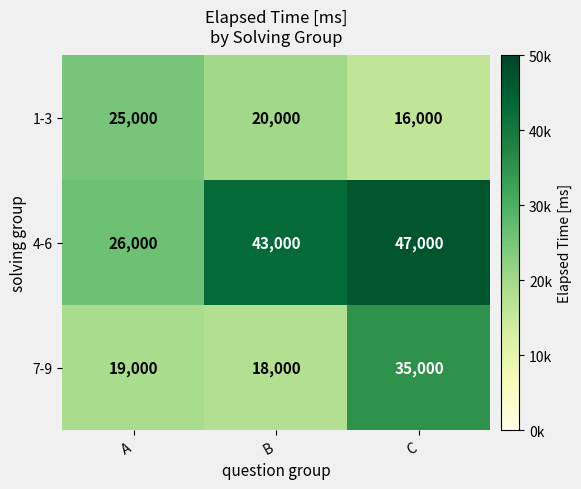

What is the difference between the highest and lowest values at C?

31000